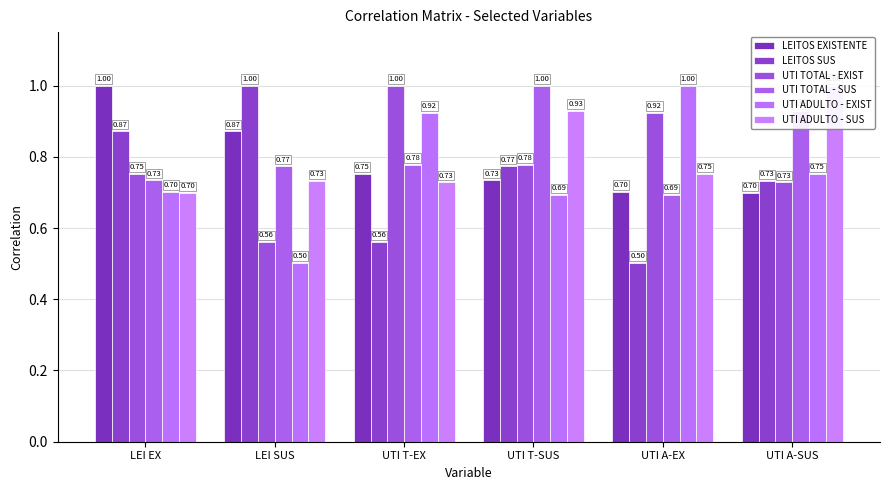

List the labels in order of UTI ADULTO - SUS value, smallest first.

LEI EX, UTI T-EX, LEI SUS, UTI A-EX, UTI T-SUS, UTI A-SUS